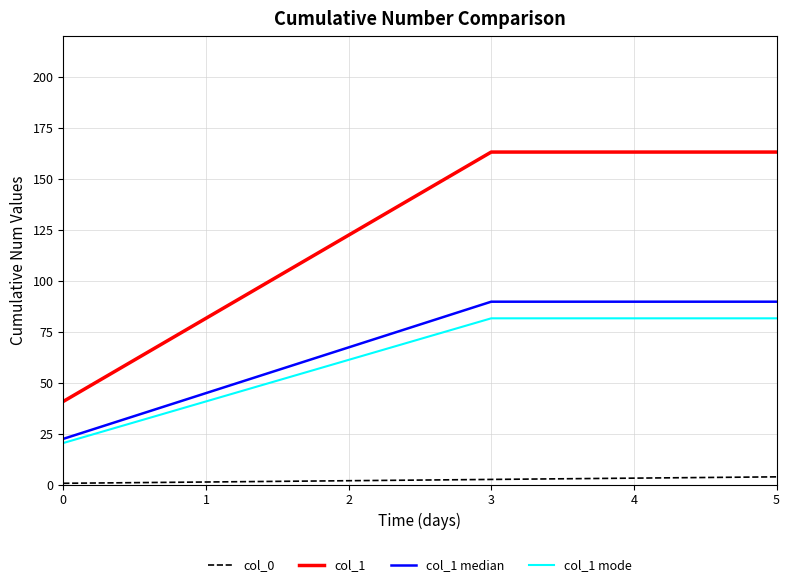

What is the maximum value for col_1 mode?

81.6